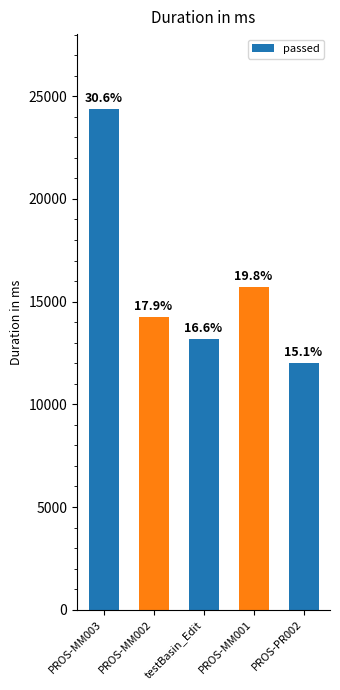

Does the chart contain any negative values?

No